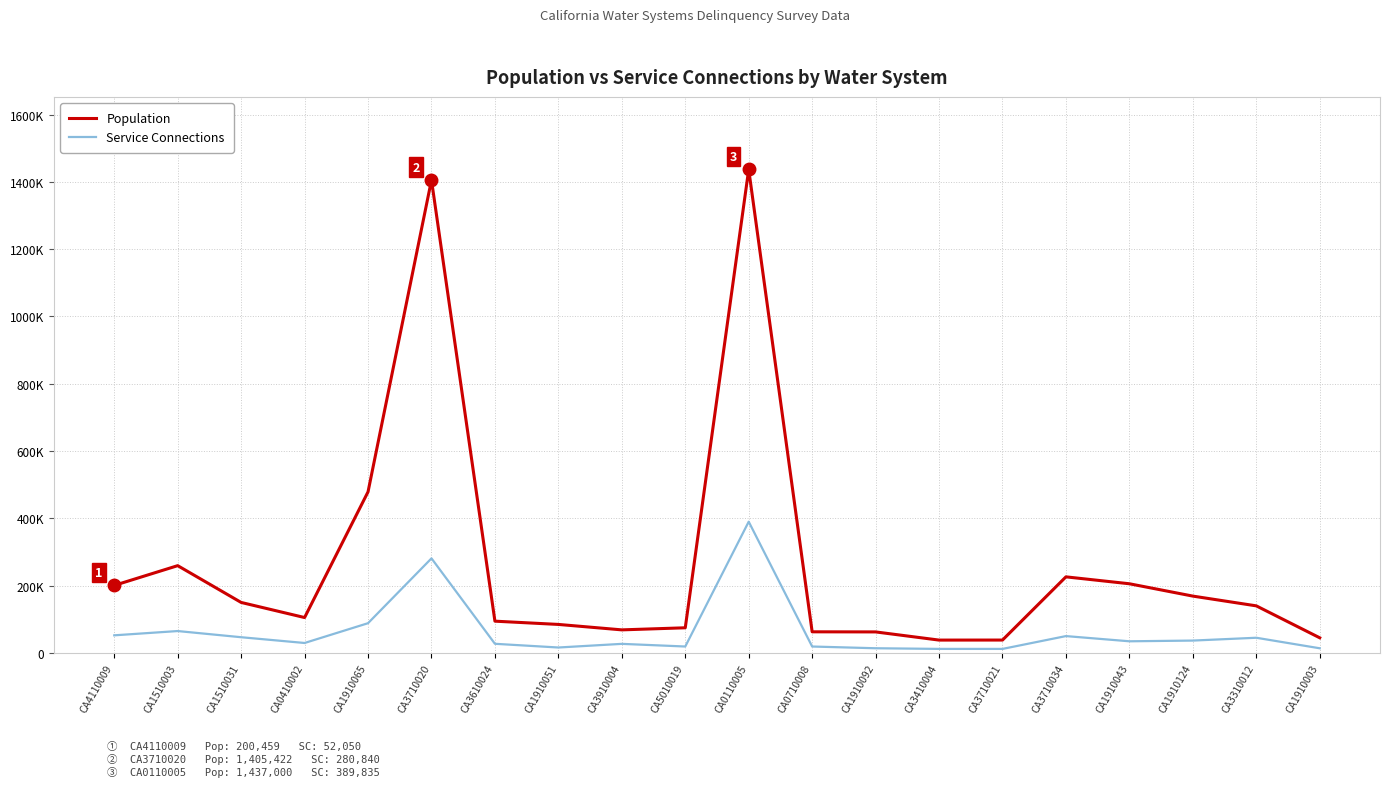

Is this an area chart (filled region under the line)?

No